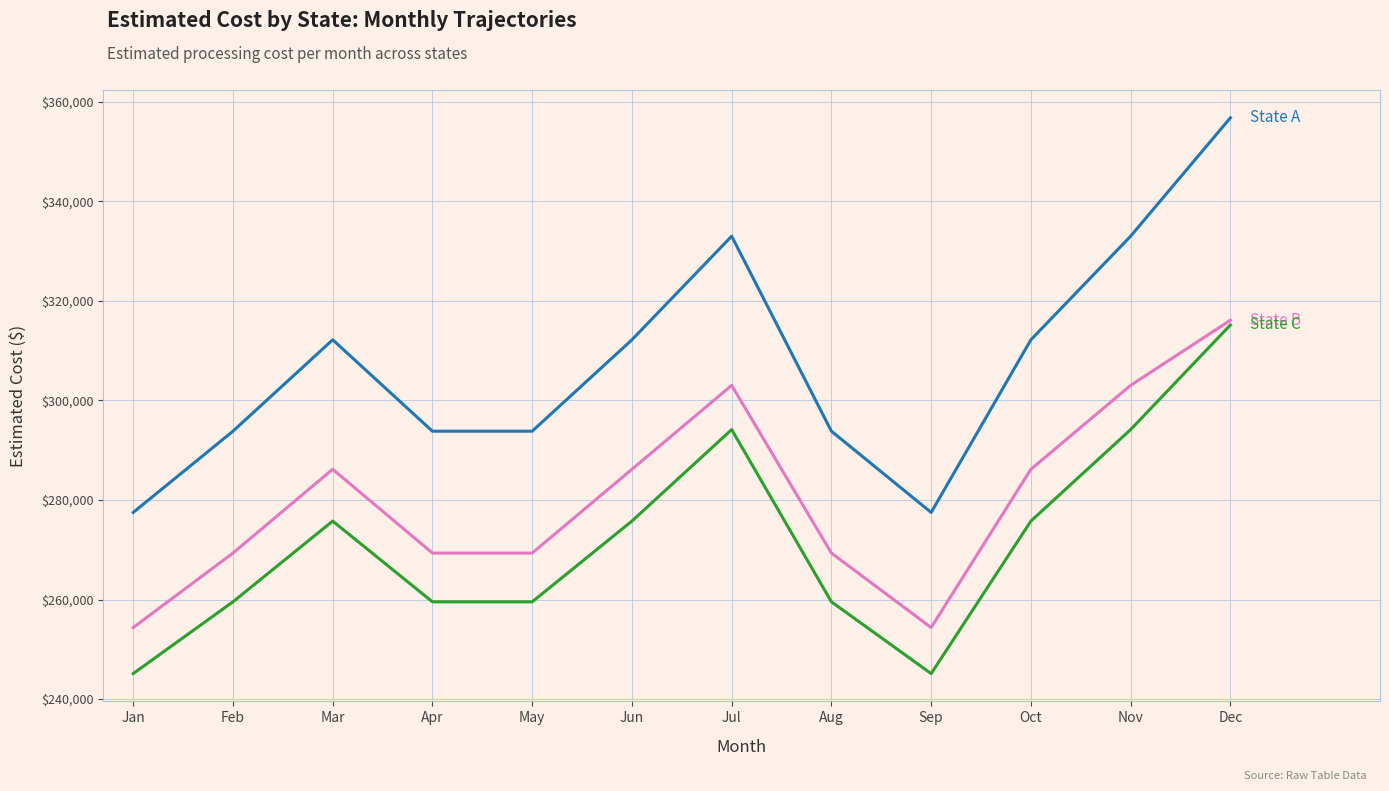

At which category does the chart reach its peak across all series?

Dec